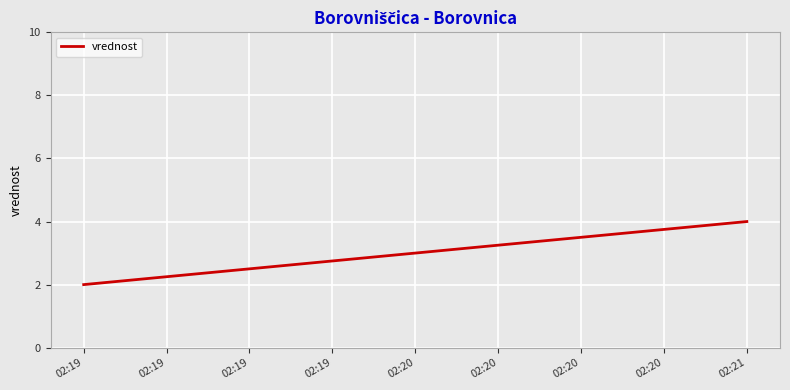

Approximately how many times larger is the value at 02:19 compared to 02:20?

0.7